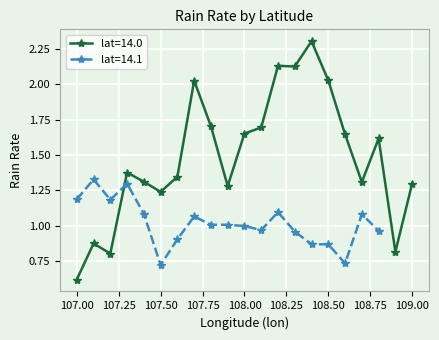

Reading right to left, list all the values displayed in this chart.

108.8=1.0	108.7=1.1	108.6=0.7	108.5=0.9	108.4=0.9	108.3=1.0	108.2=1.1	108.1=1.0	108.0=1.0	107.9=1.0	107.8=1.0	107.7=1.1	107.6=0.9	107.5=0.7	107.4=1.1	107.3=1.3	107.2=1.2	107.1=1.3	107.0=1.2	109.0=1.3	108.9=0.8	108.8=1.6	108.7=1.3	108.6=1.6	108.5=2.0	108.4=2.3	108.3=2.1	108.2=2.1	108.1=1.7	108.0=1.7	107.9=1.3	107.8=1.7	107.7=2.0	107.6=1.3	107.5=1.2	107.4=1.3	107.3=1.4	107.2=0.8	107.1=0.9	107.0=0.6